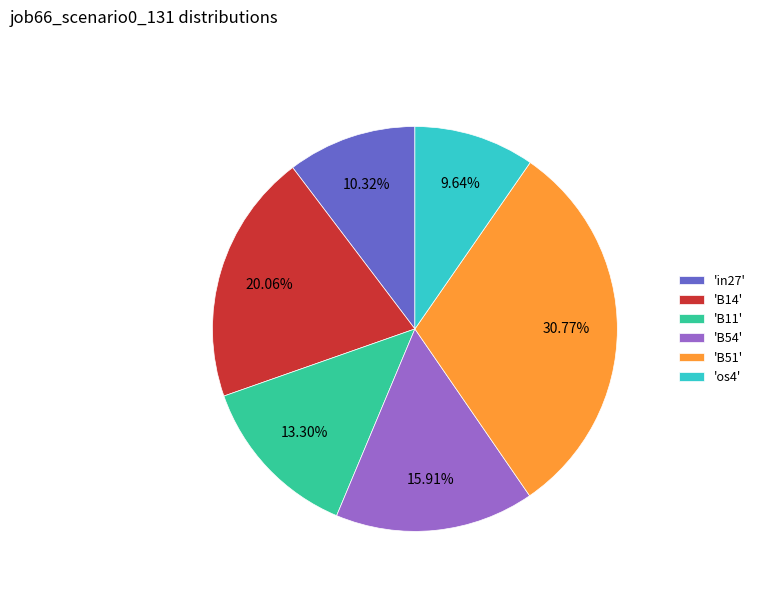

To the nearest percent, what is the difference between the largest and smallest slice percentages?

21%